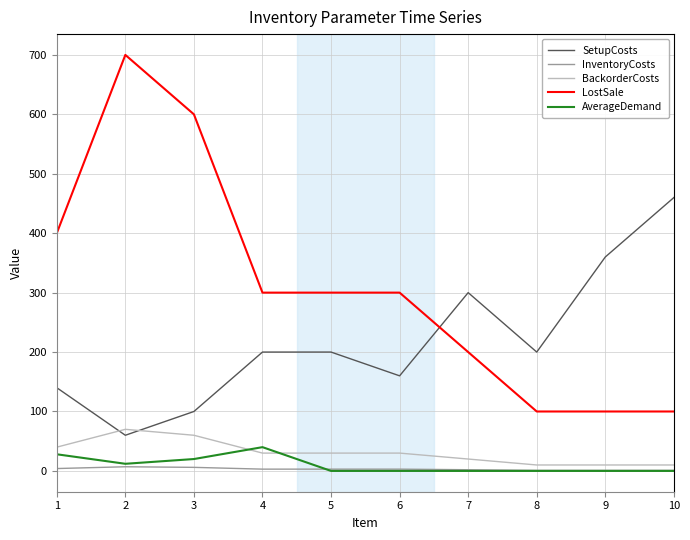

The value of AverageDemand at 10 is 0. True or false?

True